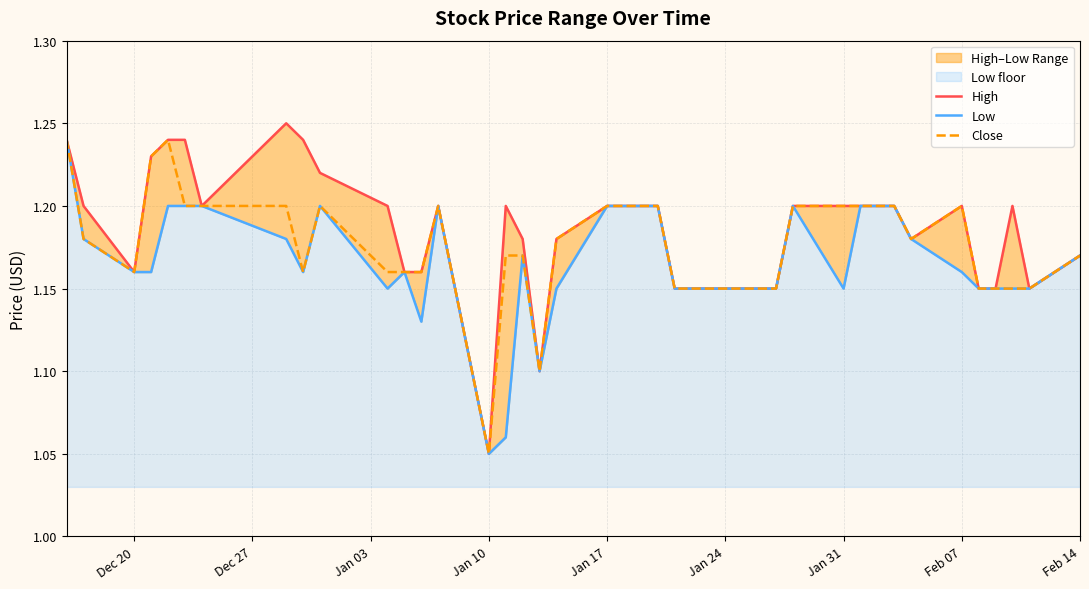

How many data points does each series have?

40